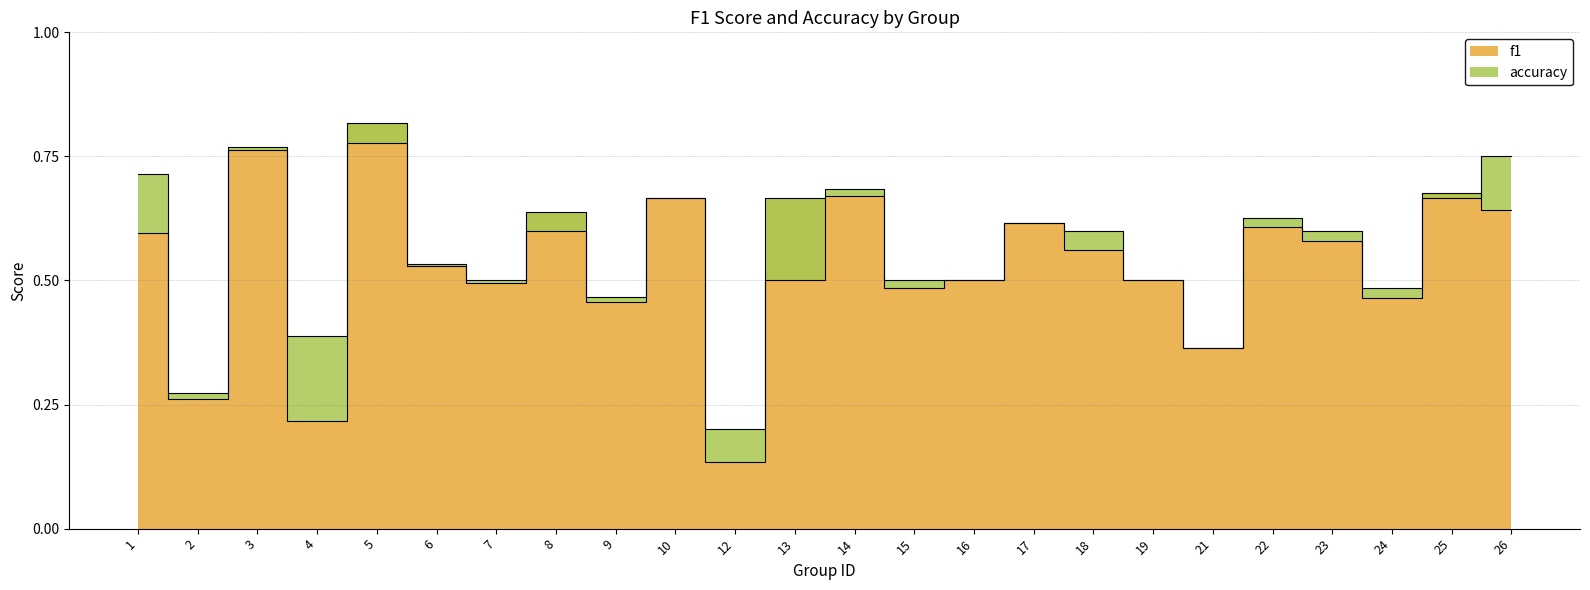

At which category is the sum across all series the highest?

5